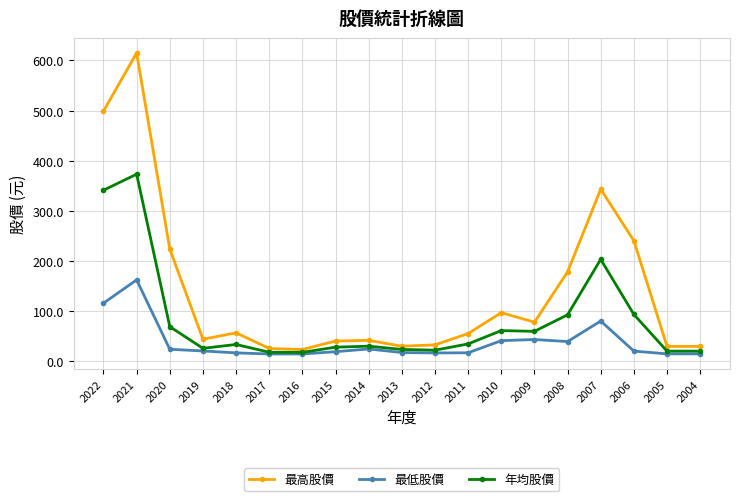

True or false: 年均股價 has more than 2 points higher than both neighbors.

True